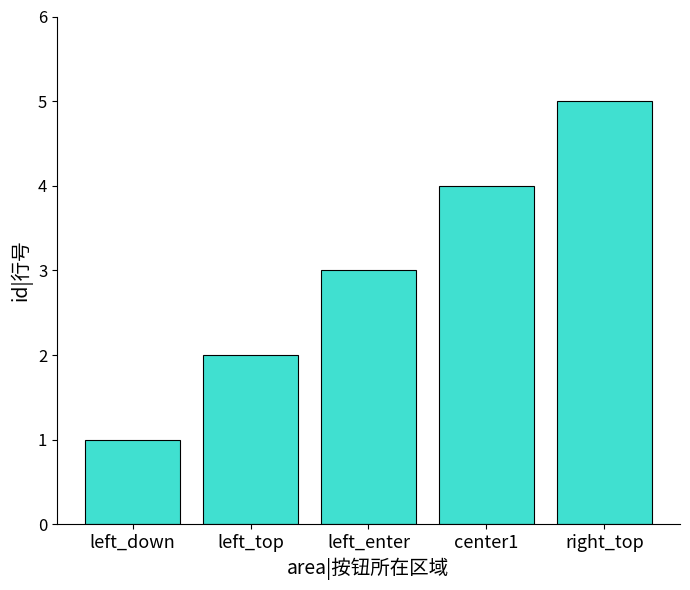

Which has a higher value, left_top or right_top?

right_top